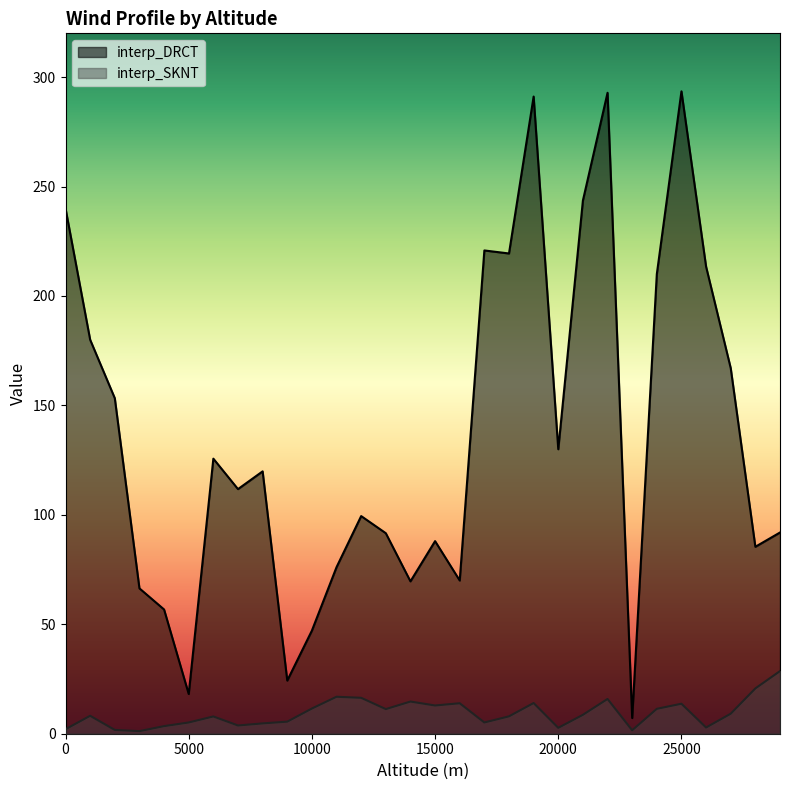

True or false: interp_SKNT and interp_DRCT intersect in this chart.

False